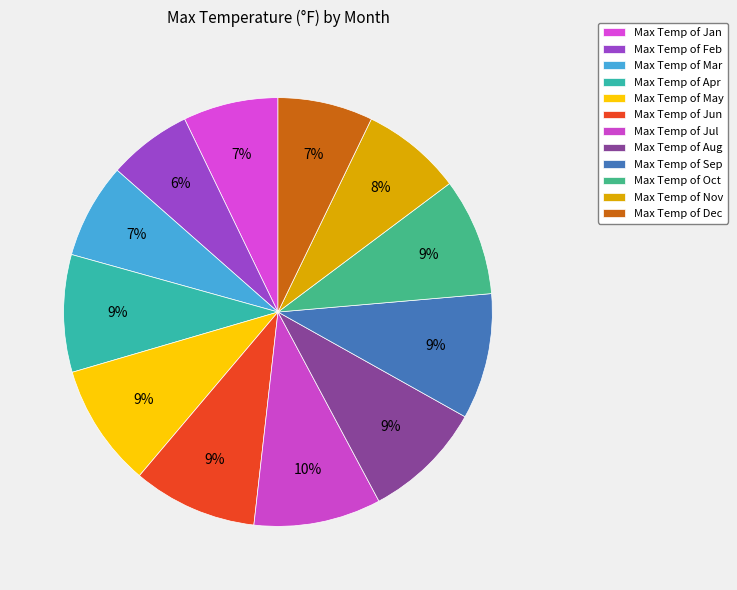

Count the number of slices in the pie.

12